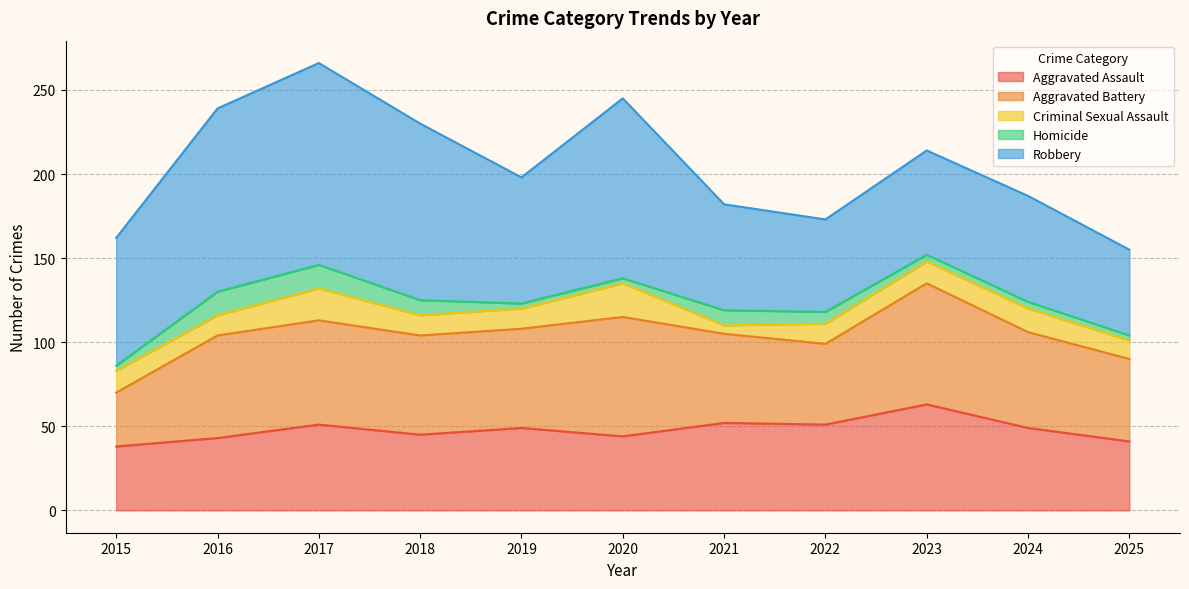

What is the highest value of the Aggravated Assault series?

63